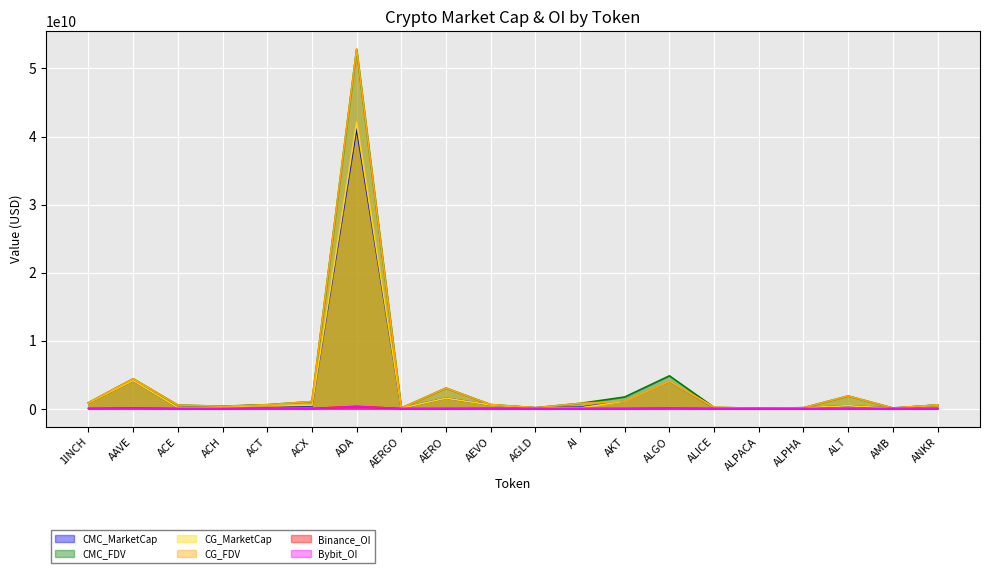

The CMC_MarketCap series shows 1831029366 at AKT. True or false?

False